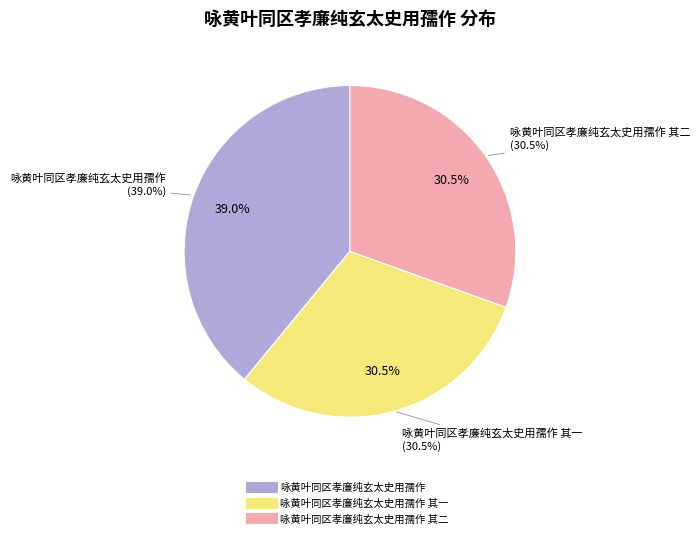

To the nearest percent, what percentage of the pie is 咏黄叶同区孝廉纯玄太史用孺作 其二?

30%